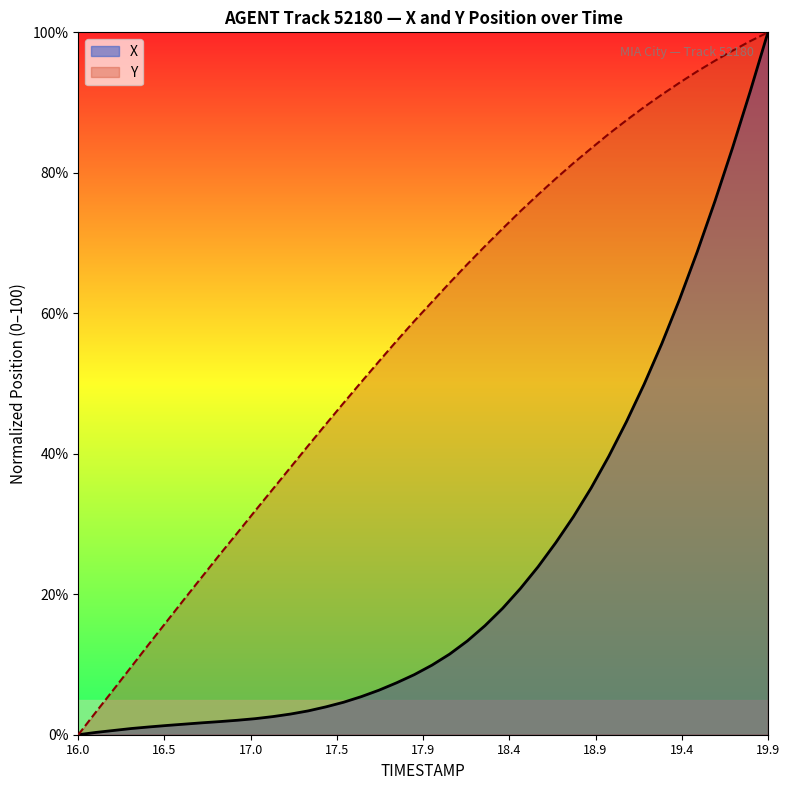

Which series has the largest total across all categories?

Y